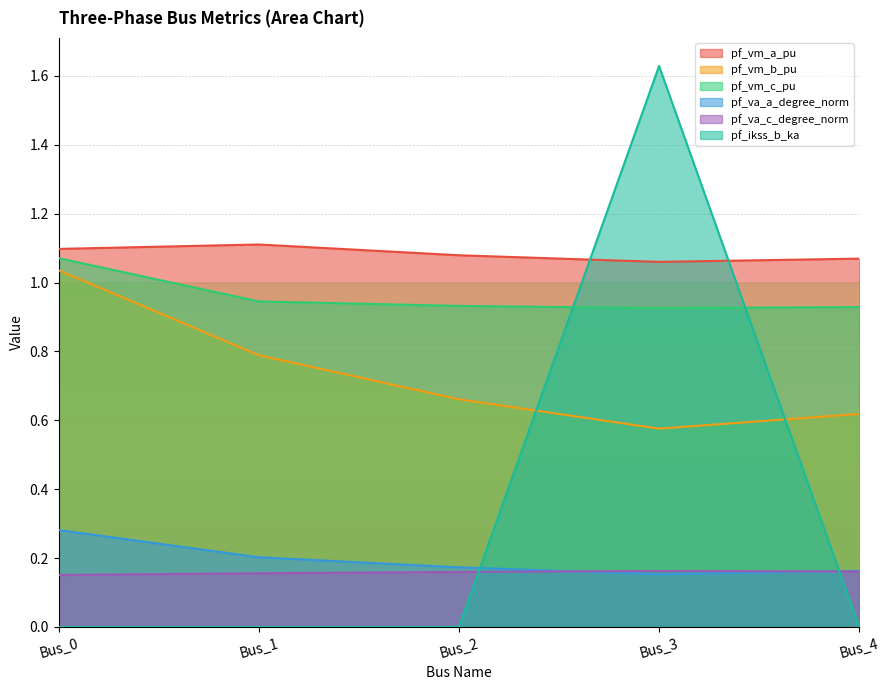

True or false: pf_vm_a_pu and pf_va_c_degree_norm intersect in this chart.

False